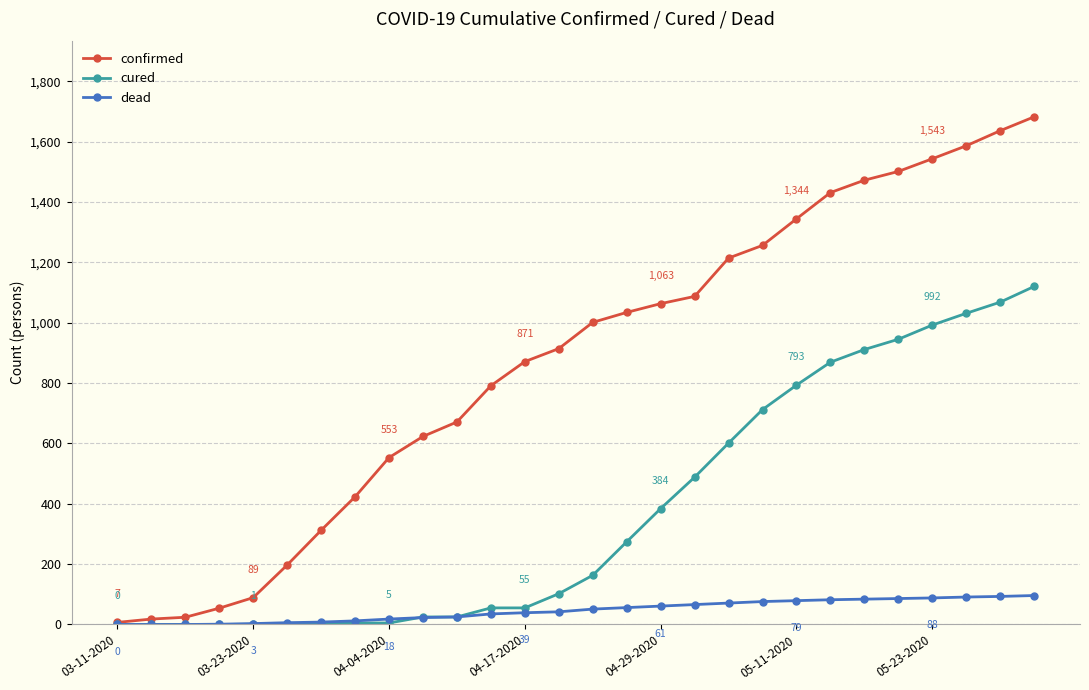

Which series has the largest total across all categories?

confirmed